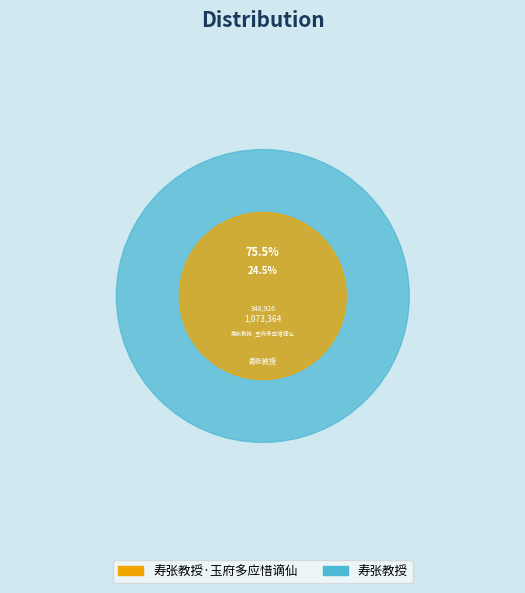

What percentage is NOT represented by 寿张教授·玉府多应惜谪仙?

75.5%